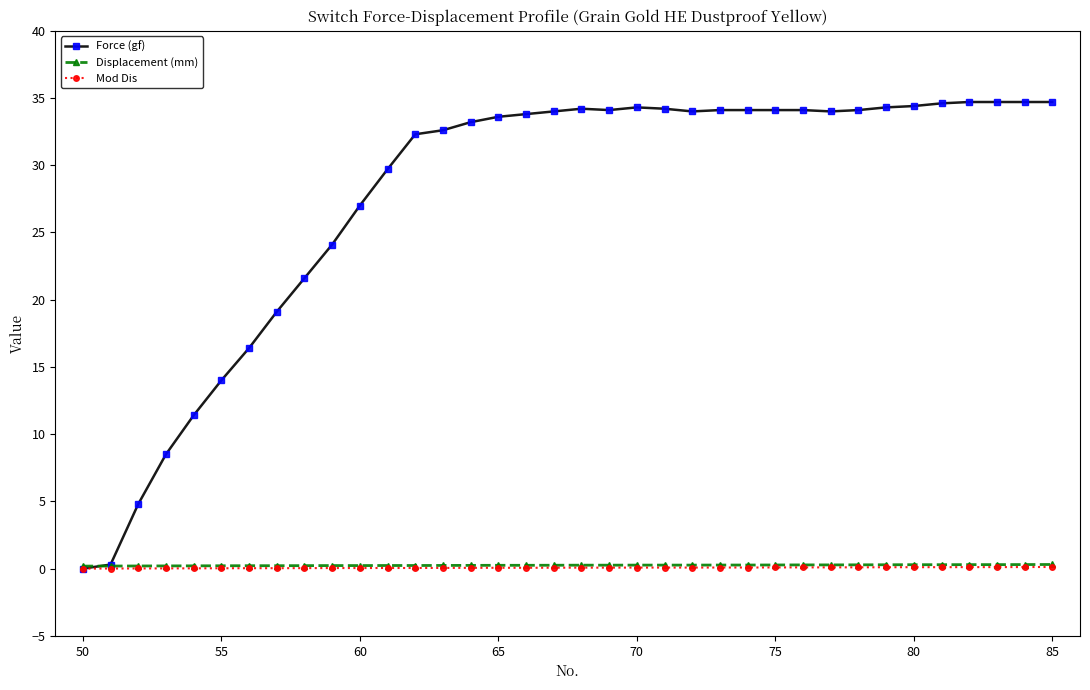

What is the difference between the maximum and minimum values in the Displacement (mm) series?

0.1